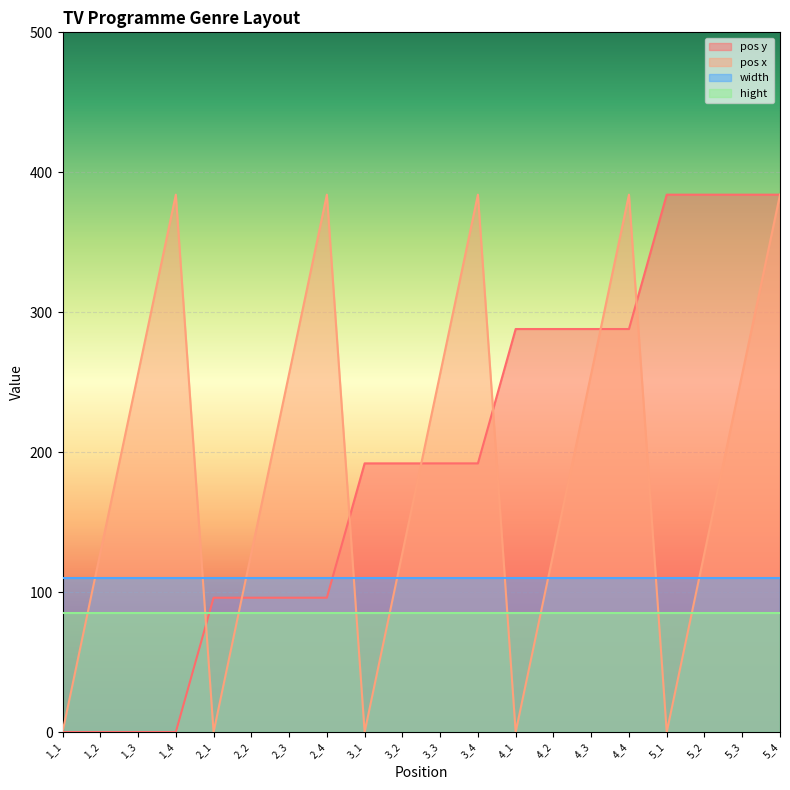

How many intersections are there between pos y and width?

1